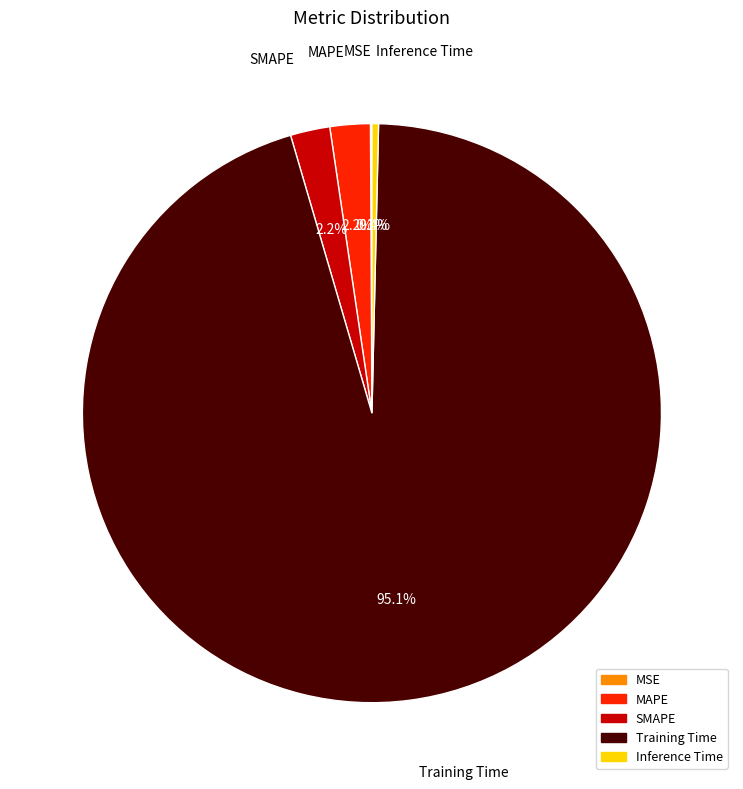

To the nearest percent, what is the difference between the SMAPE and Training Time slice percentages?

93%